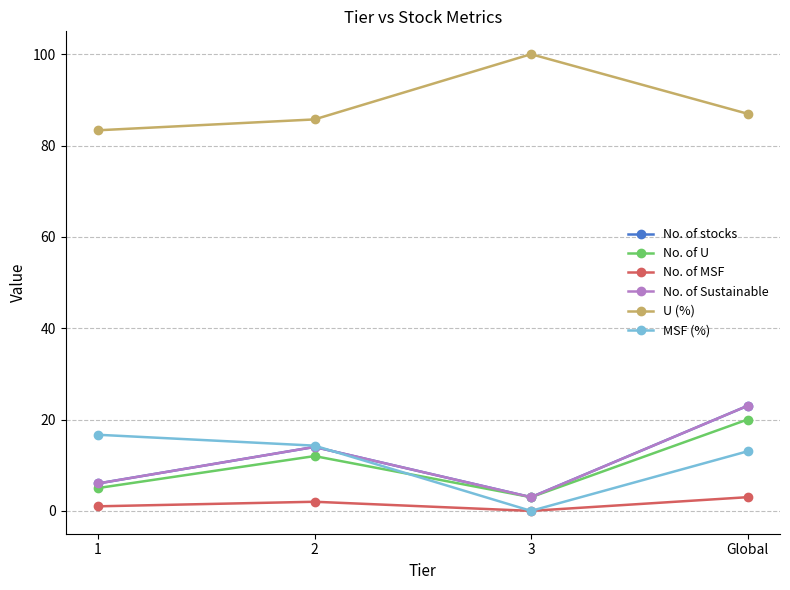

Does the chart have visible grid lines?

Yes